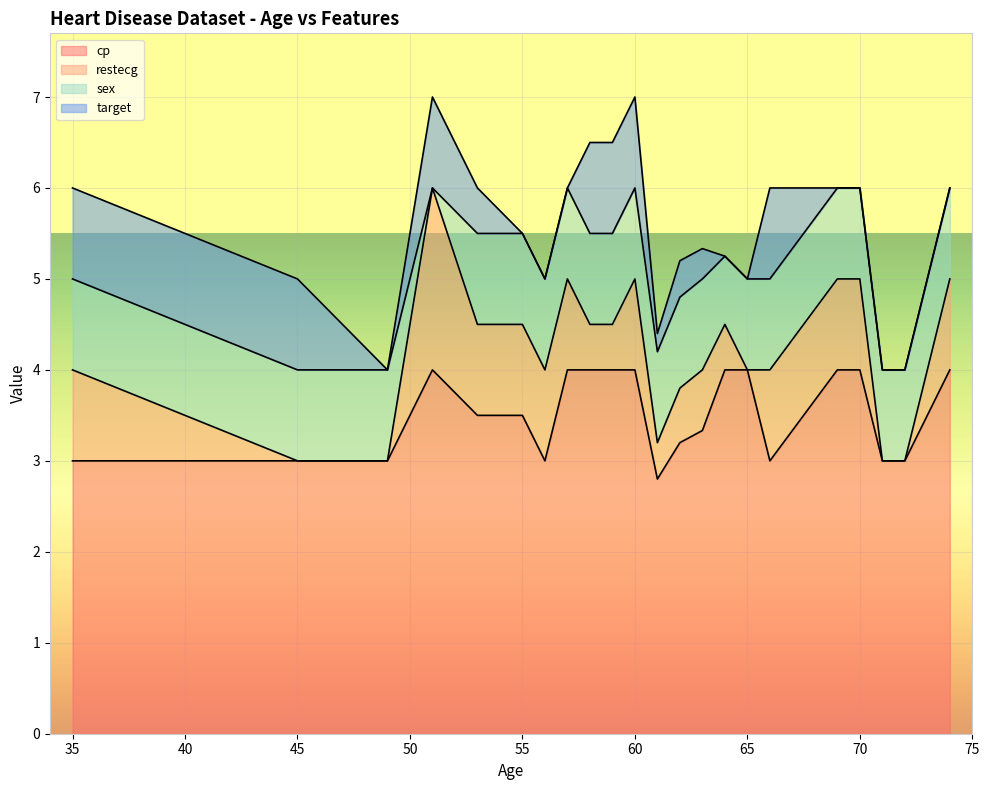

What is the difference between the maximum and minimum values in the restecg series?

2